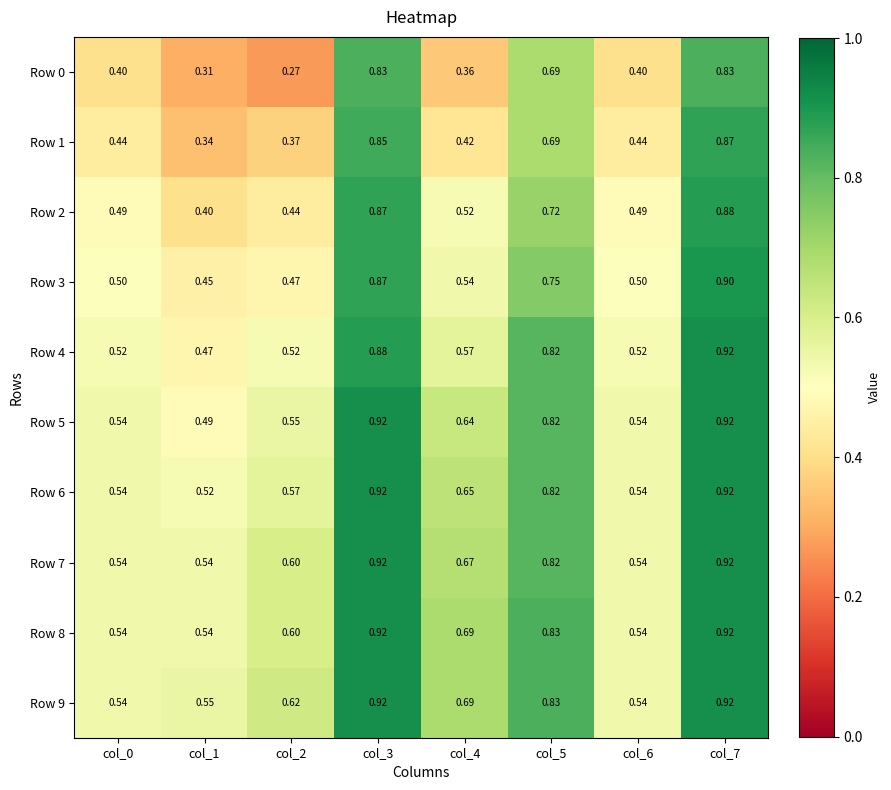

Is the value of Row 4 at col_1 greater than the value of Row 8 at col_0?

No